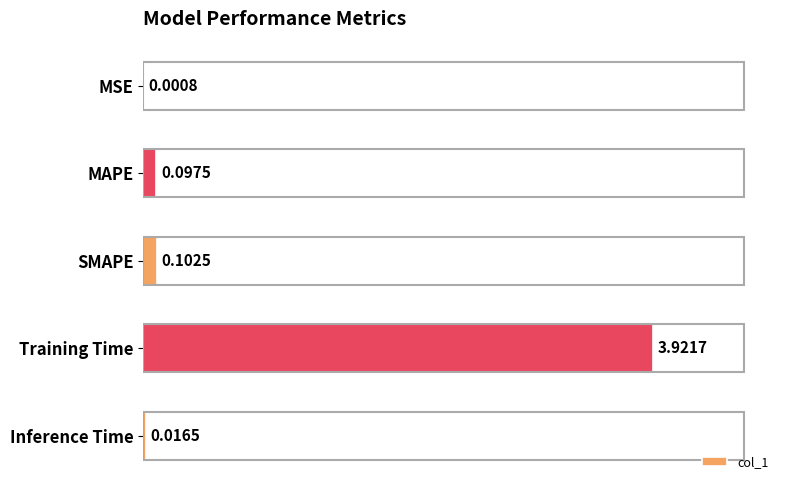

What is the sum of all values?

4.1